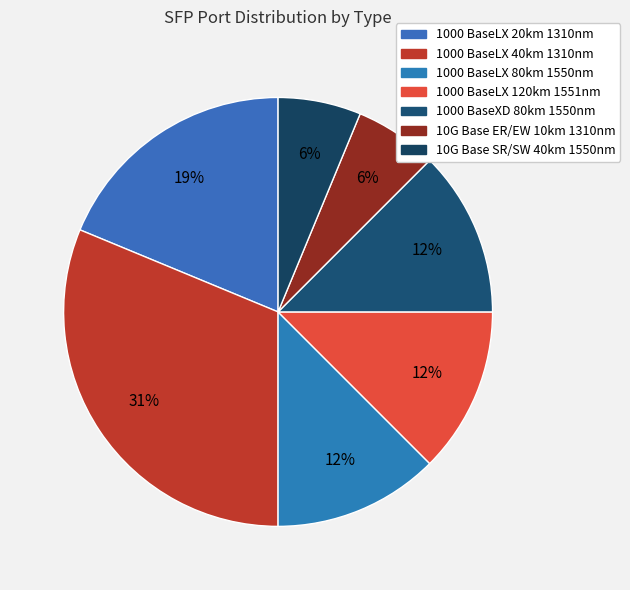

Rank the categories by value from lowest to highest.

10G Base ER/EW 10km 1310nm, 10G Base SR/SW 40km 1550nm, 1000 BaseLX 80km 1550nm, 1000 BaseLX 120km 1551nm, 1000 BaseXD 80km 1550nm, 1000 BaseLX 20km 1310nm, 1000 BaseLX 40km 1310nm